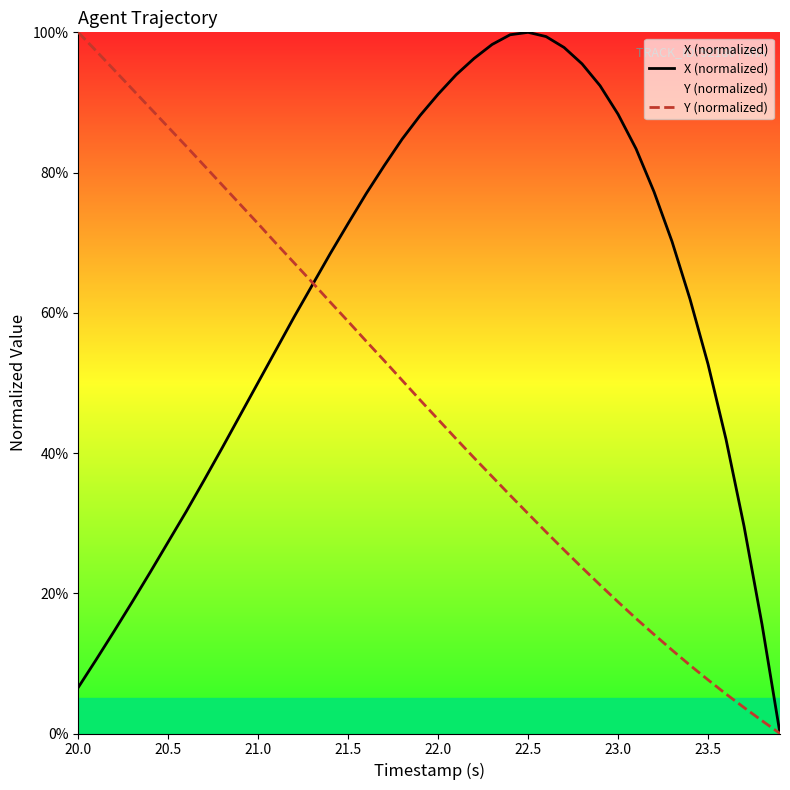

Which series has the largest total across all categories?

X (normalized)